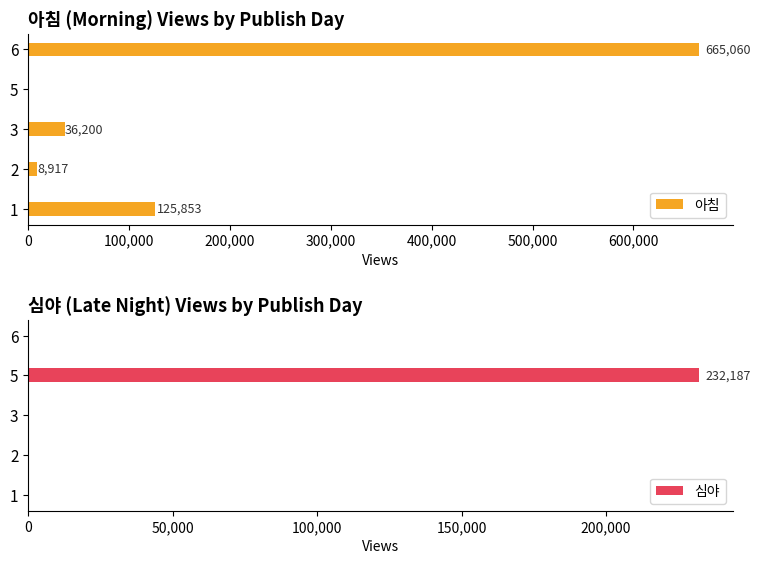

What is the sum of all 아침 values?

836030